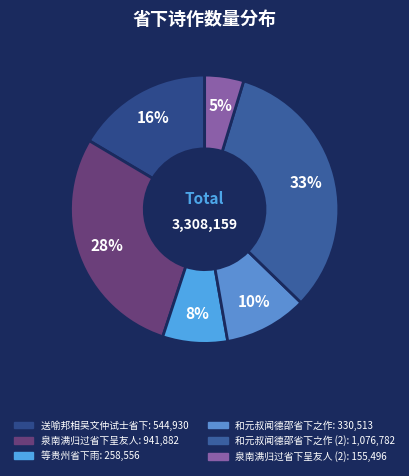

How many slices are in this pie chart?

6